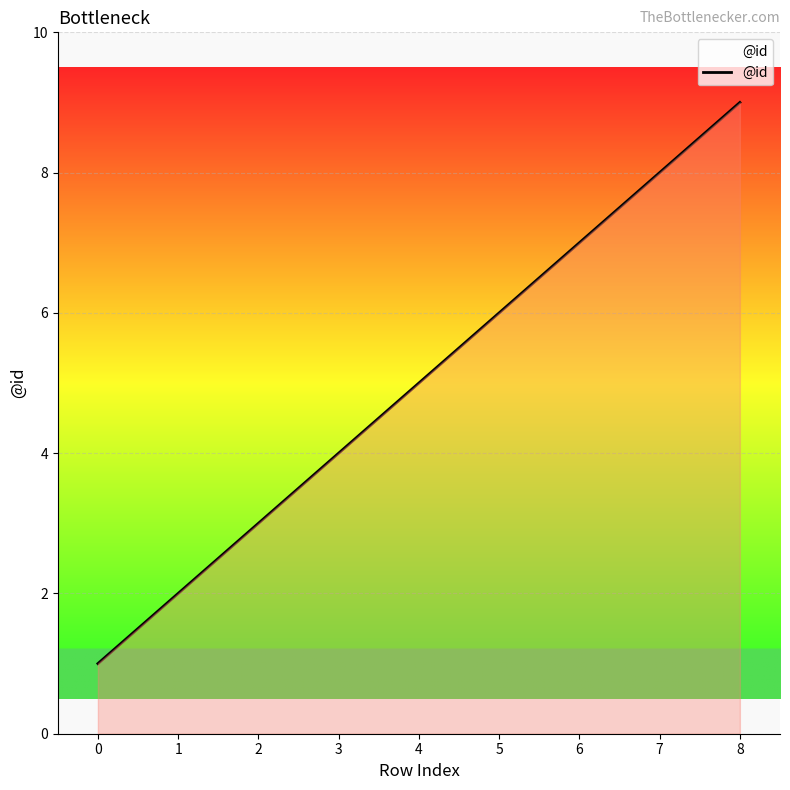

How many lines are shown in the chart?

1